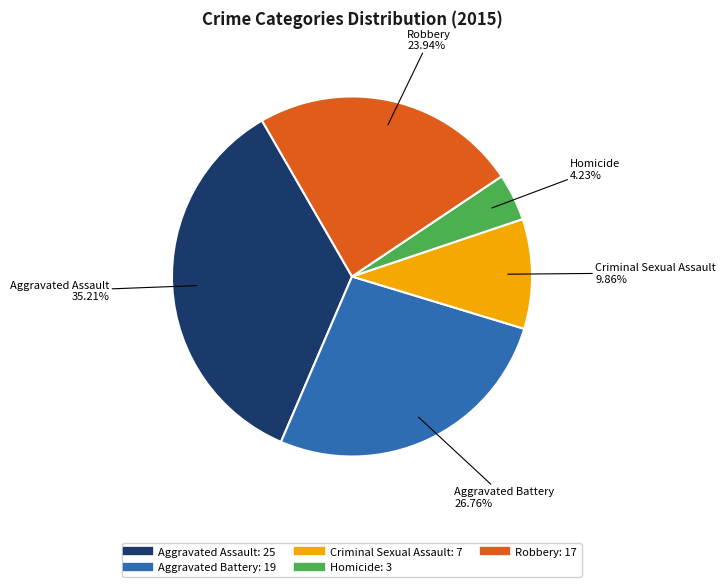

What is the largest slice in the pie chart?

Aggravated Assault